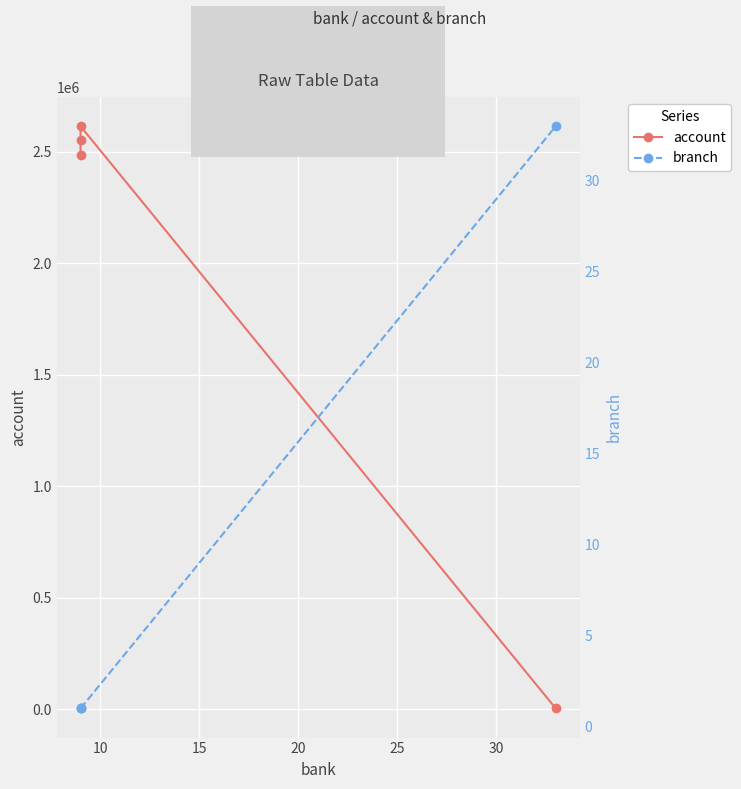

Is this an area chart (filled region under the line)?

No